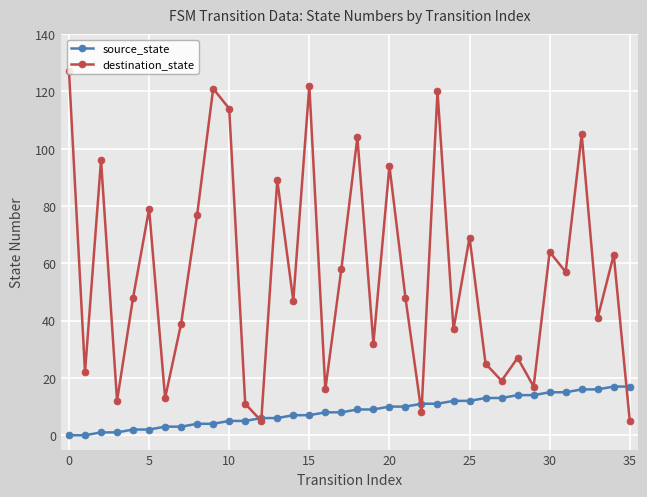

Reading left to right, transcribe all the data shown in this chart.

source_state: 0	0	1	1	2	2	3	3	4	4	5	5	6	6	7	7	8	8	9	9	10	10	11	11	12	12	13	13	14	14	15	15	16	16	17	17
destination_state: 127	22	96	12	48	79	13	39	77	121	114	11	5	89	47	122	16	58	104	32	94	48	8	120	37	69	25	19	27	17	64	57	105	41	63	5